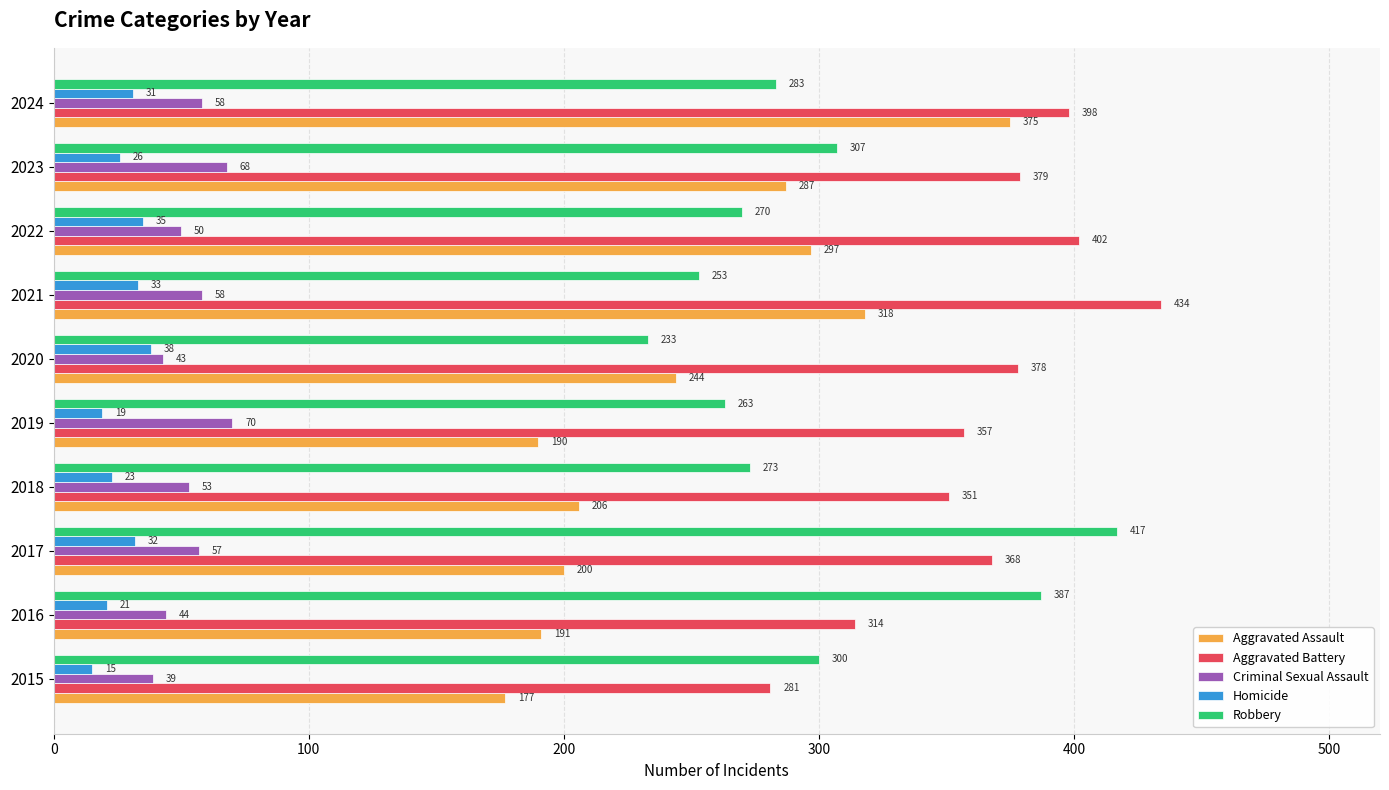

The value of Aggravated Assault at 2018 is 206. True or false?

True